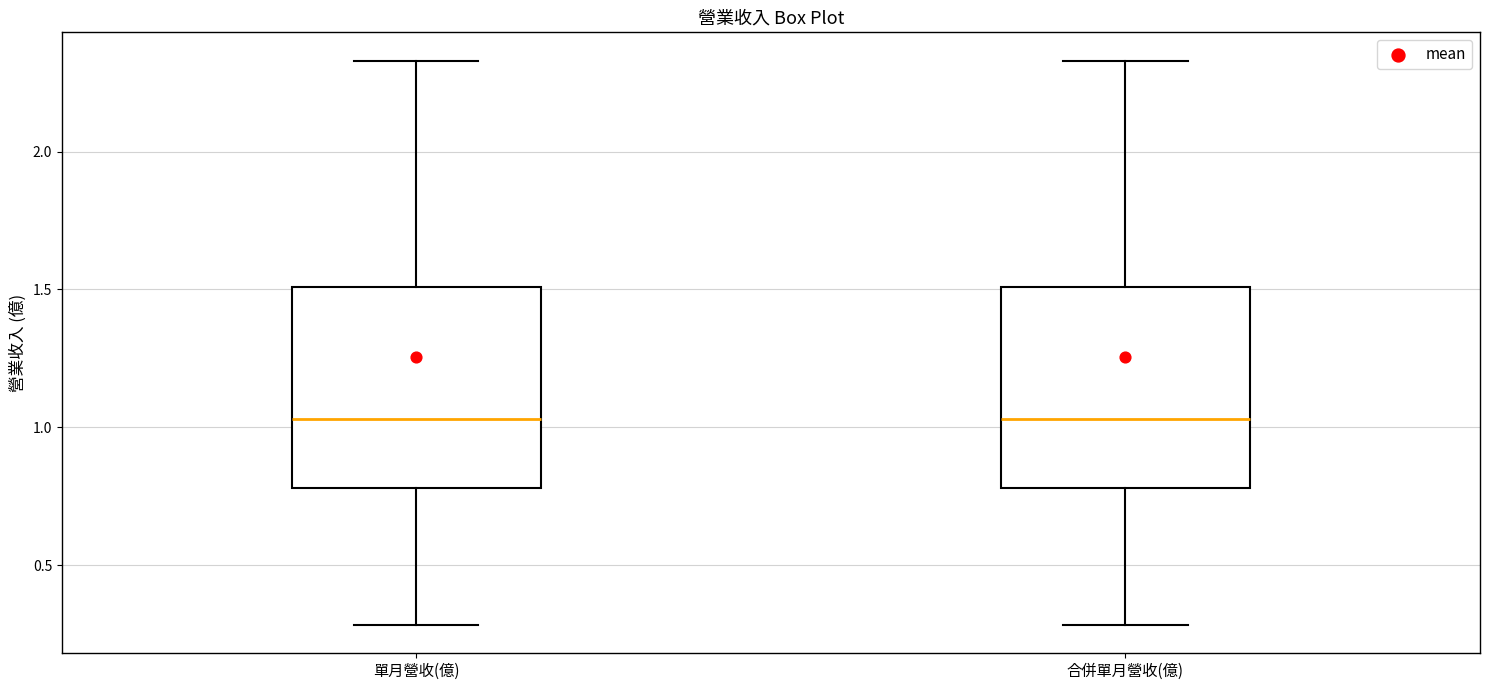

Reading left to right, transcribe this box plot: for each box, give where its median line is, the range the box spans, and where its two whiskers end, as read against the y-axis. The values are not printed on the chart, so give them approximately, as read against the axis.

單月營收(億): median 1.05, box 0.80 to 1.50, whiskers 0.30 to 2.35
合併單月營收(億): median 1.05, box 0.80 to 1.50, whiskers 0.30 to 2.35